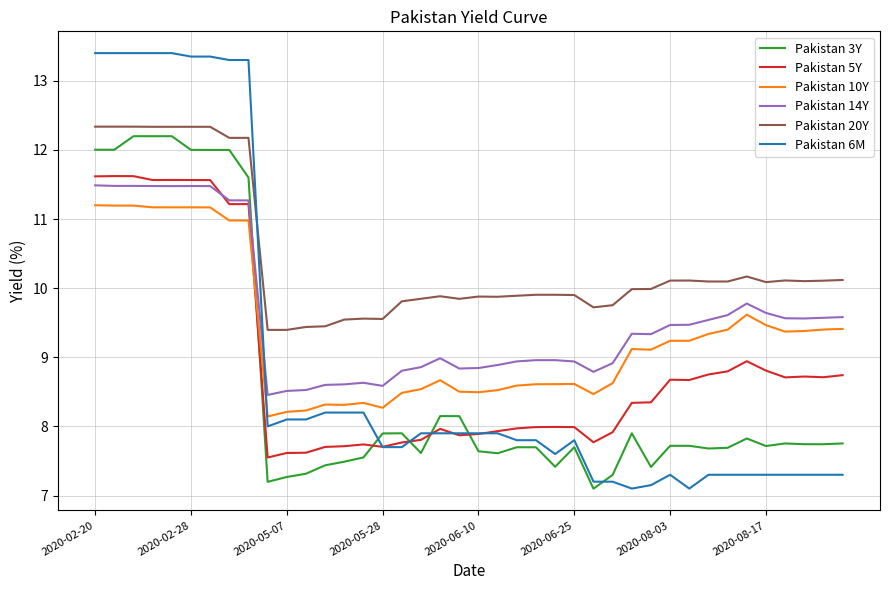

Which series has the largest total across all categories?

Pakistan 20Y